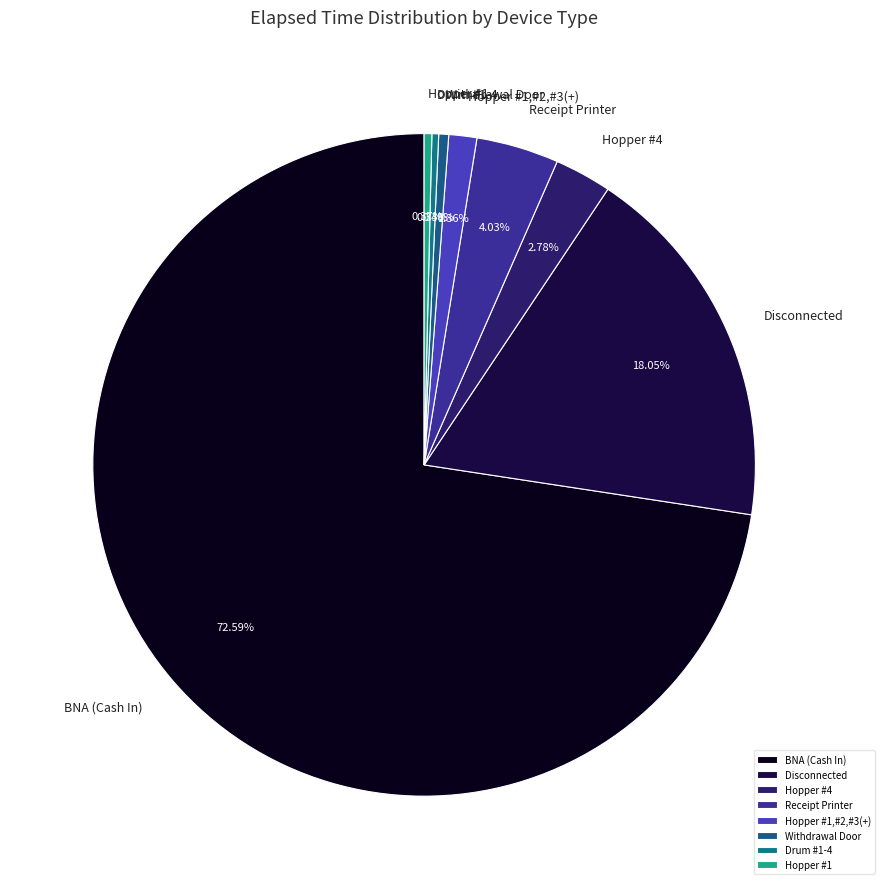

Which slice is the largest?

BNA (Cash In)